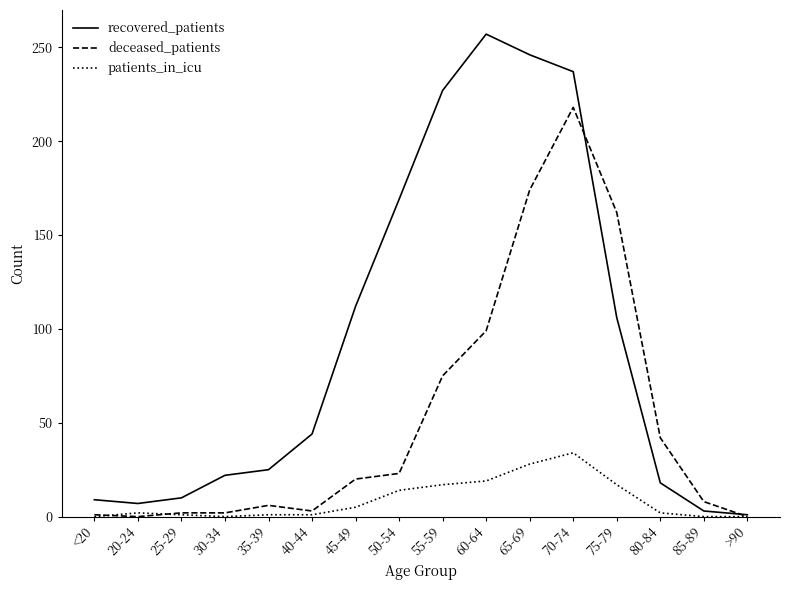

How many distinct data groups are displayed?

3